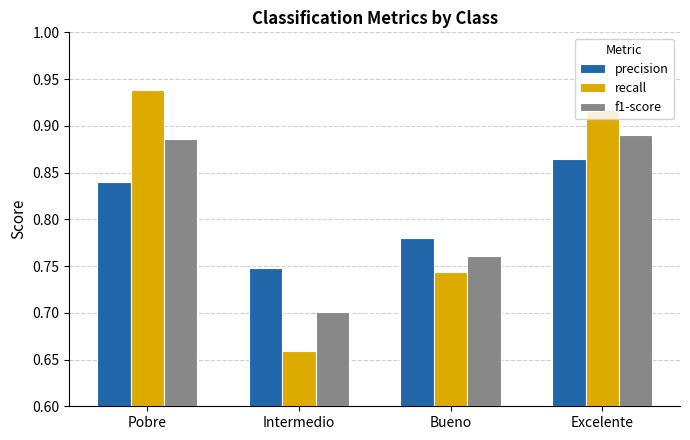

Which series has the largest range (max minus min)?

recall